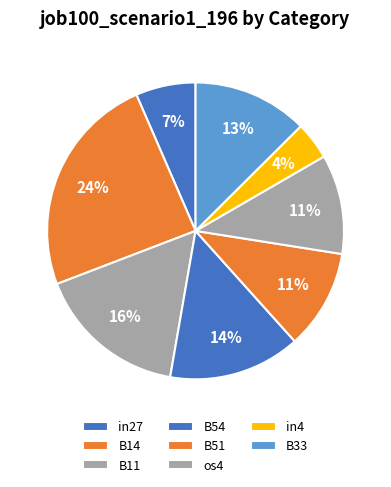

What portion of the pie excludes B11?

83.6%